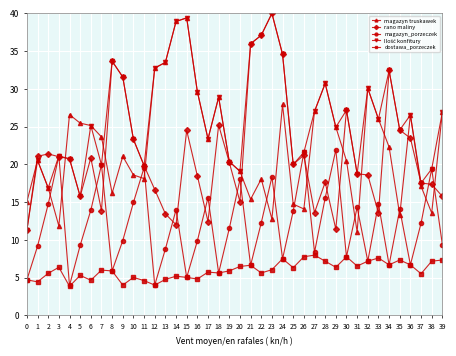

True or false: dostawa_porzeczek and magazyn truskawek cross at least once.

False